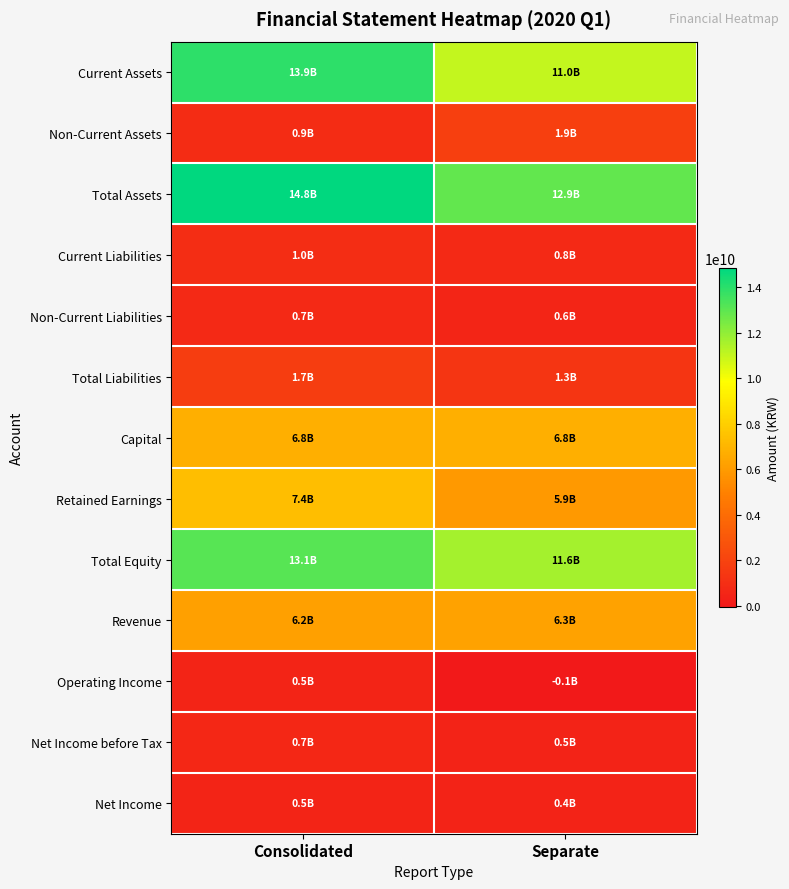

Between Consolidated and Separate, which is larger?

Consolidated